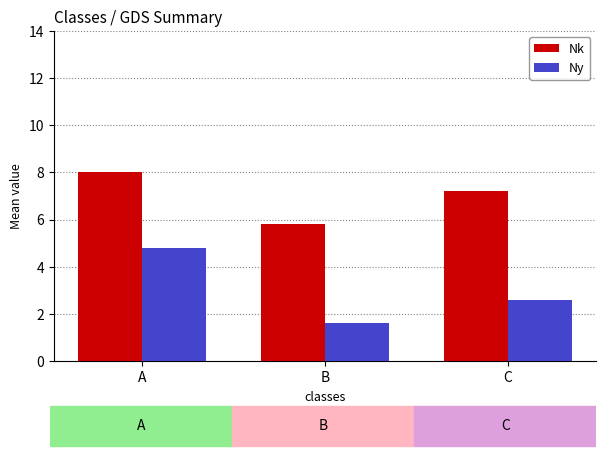

Are the bars grouped side by side (vs. stacked)?

Yes